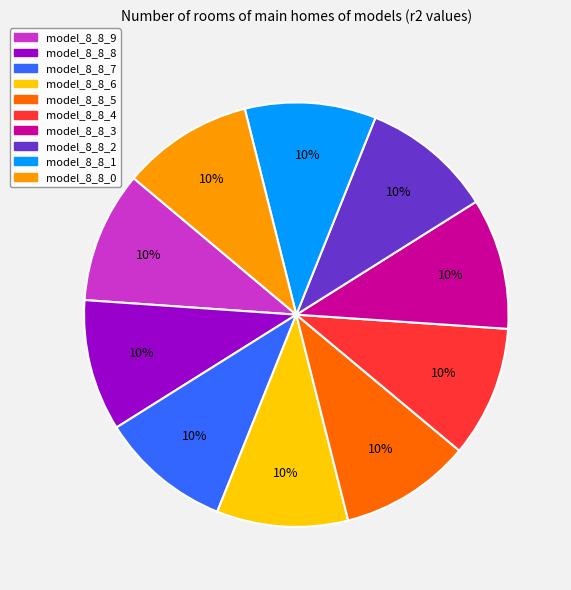

What percentage is the model_8_8_8 slice, to the nearest percent?

10%